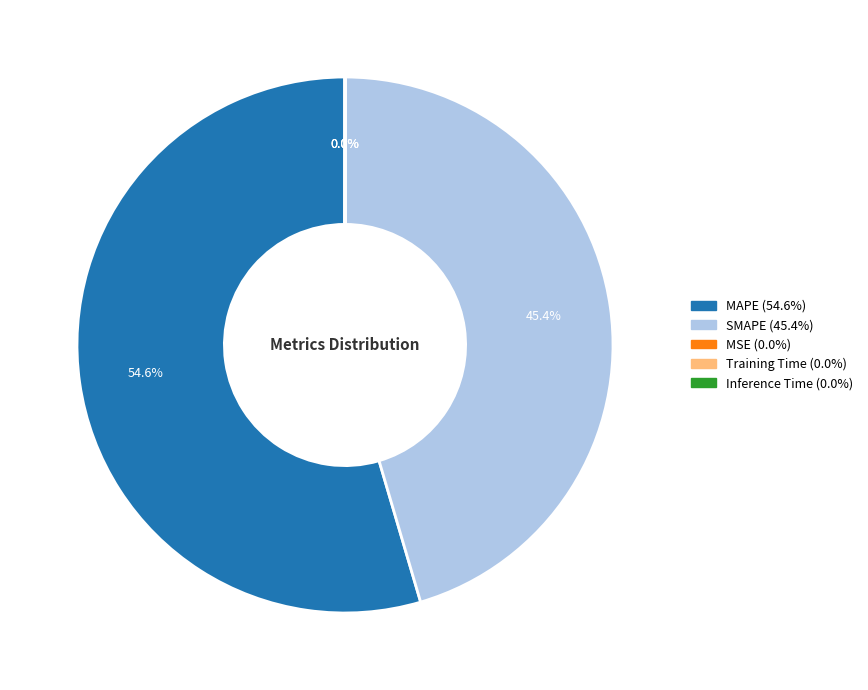

How much of the chart is everything except SMAPE?

54.6%